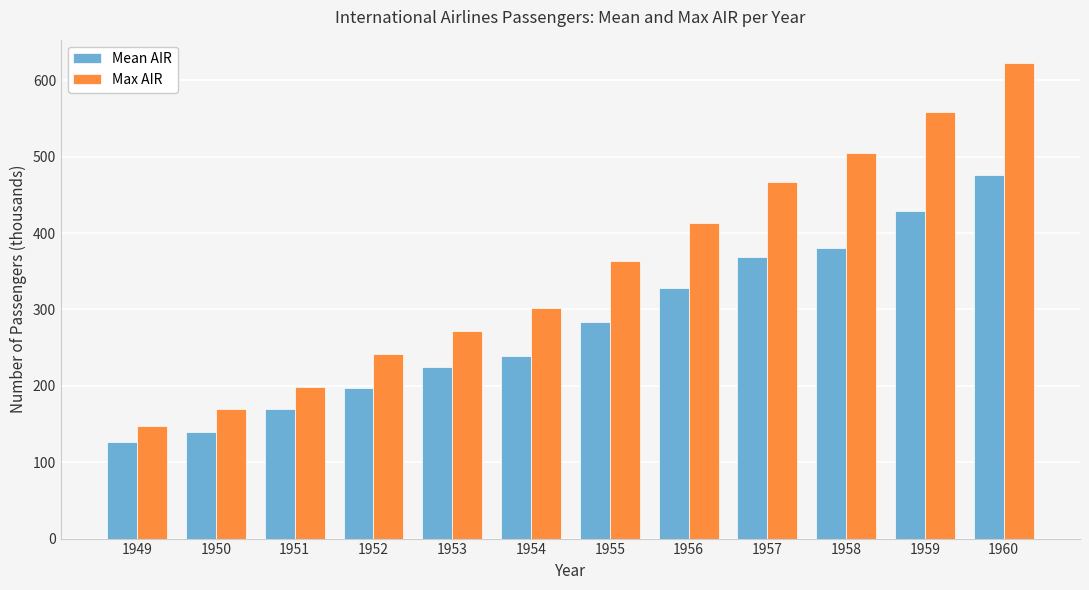

What is the sum of all Mean AIR values?

3363.6